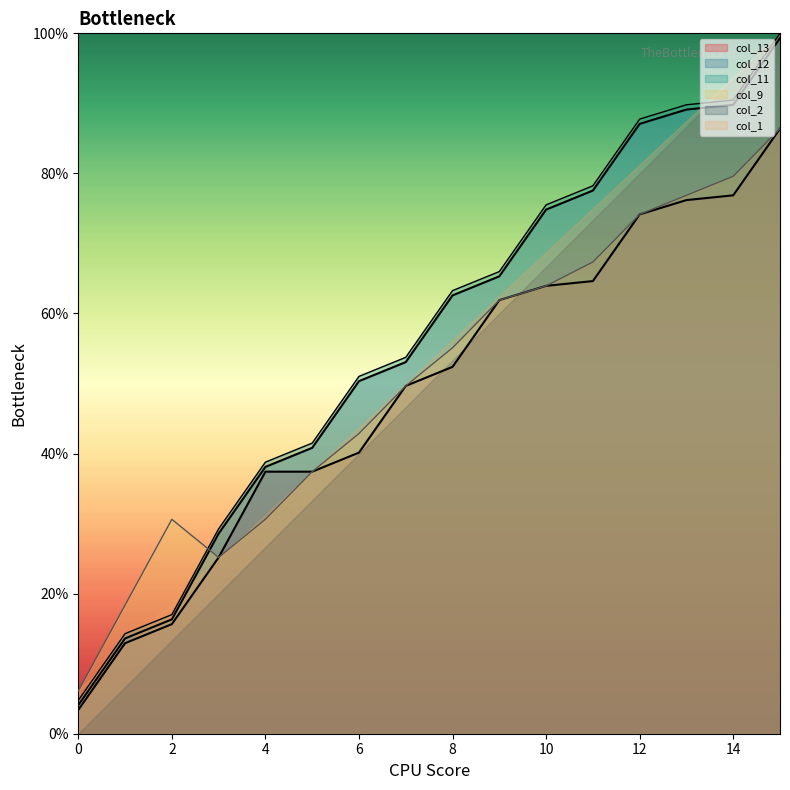

What is the greatest value displayed?

100.0